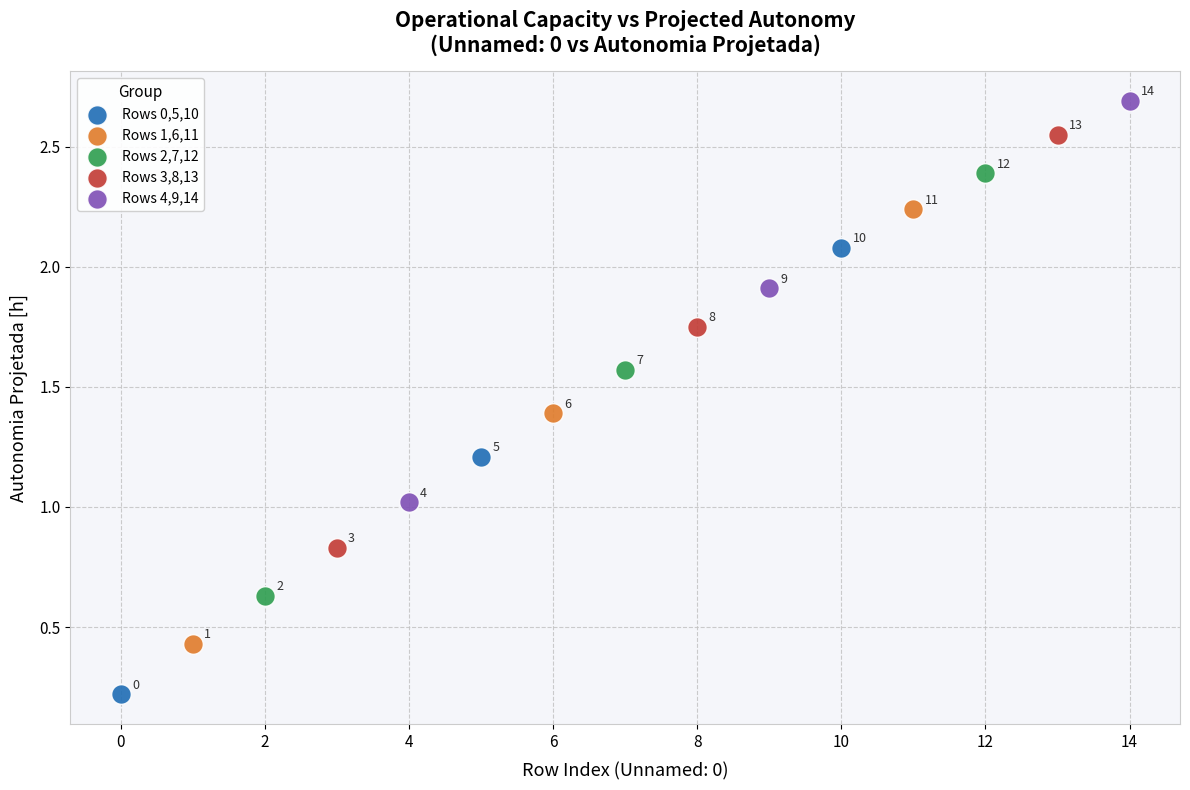

Which series has the widest spread of Y values?

Rows 0,5,10